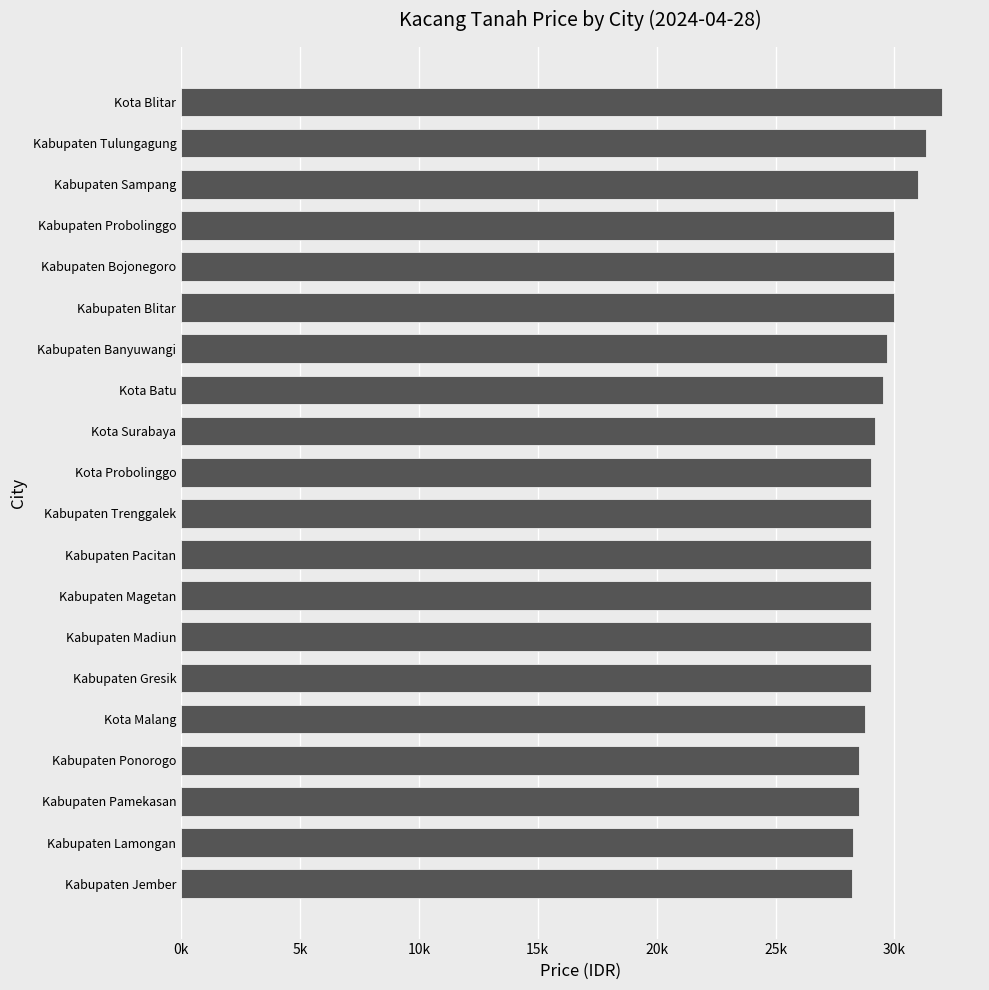

Count the number of categories in the chart.

20